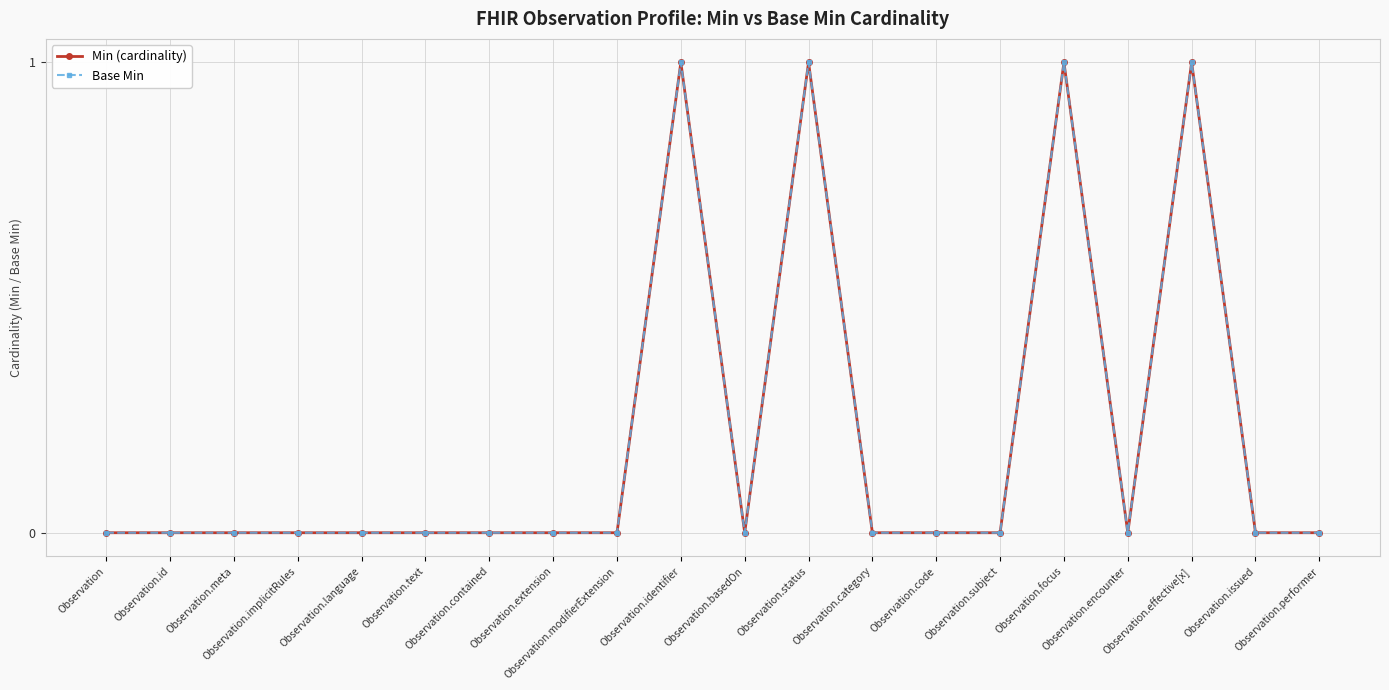

Is this an area chart (filled region under the line)?

No